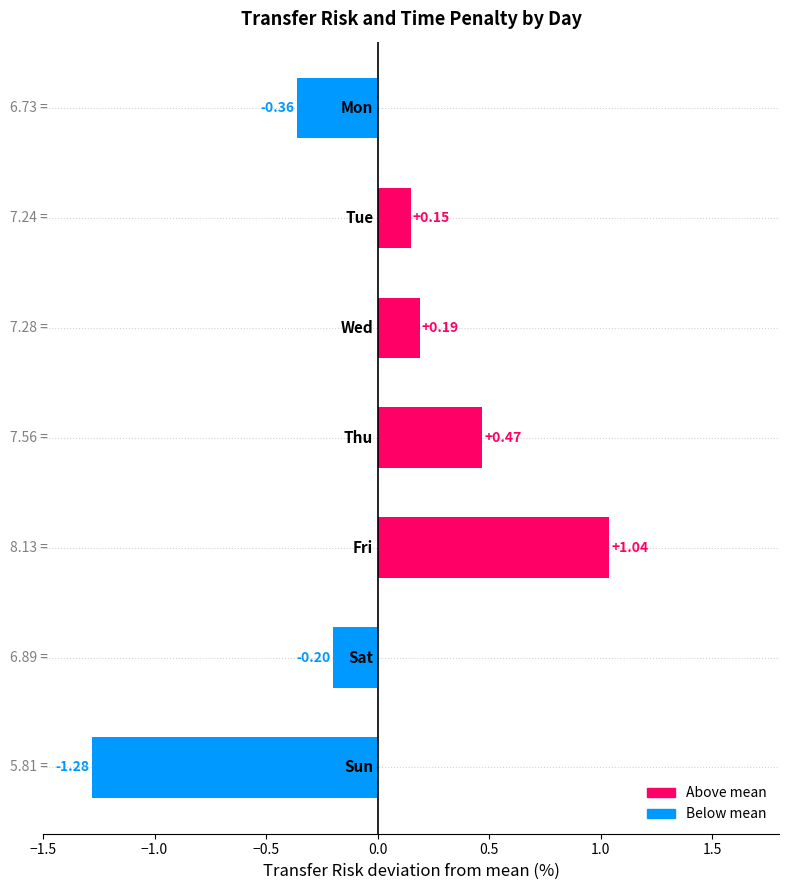

What is the difference between the second highest and second lowest values?

0.8